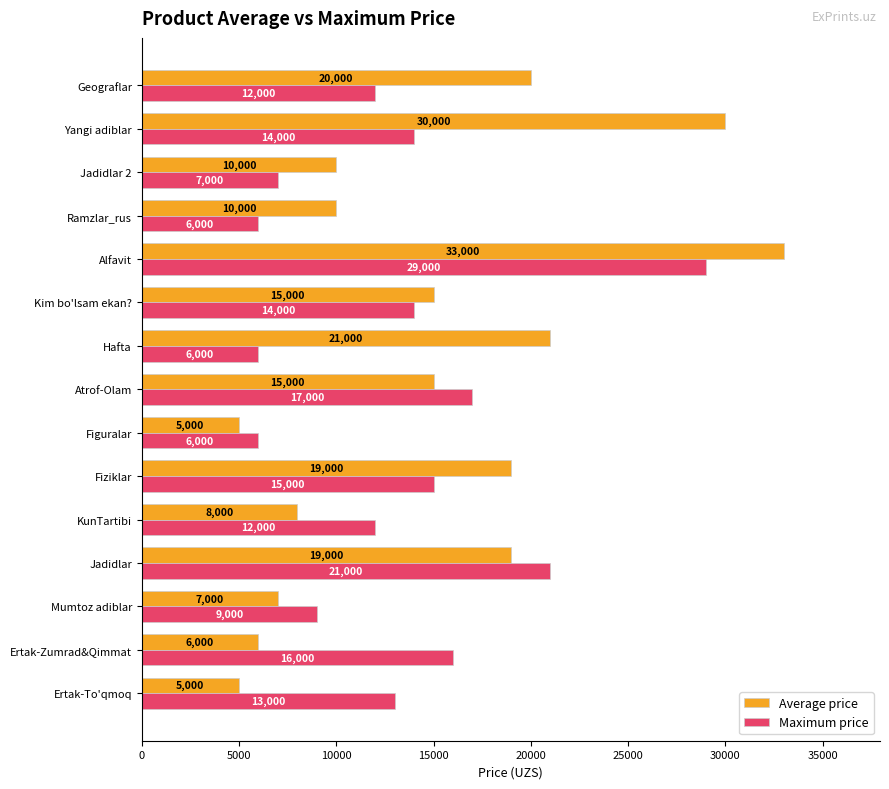

List the series in order of their peak value, lowest first.

Maximum price, Average price